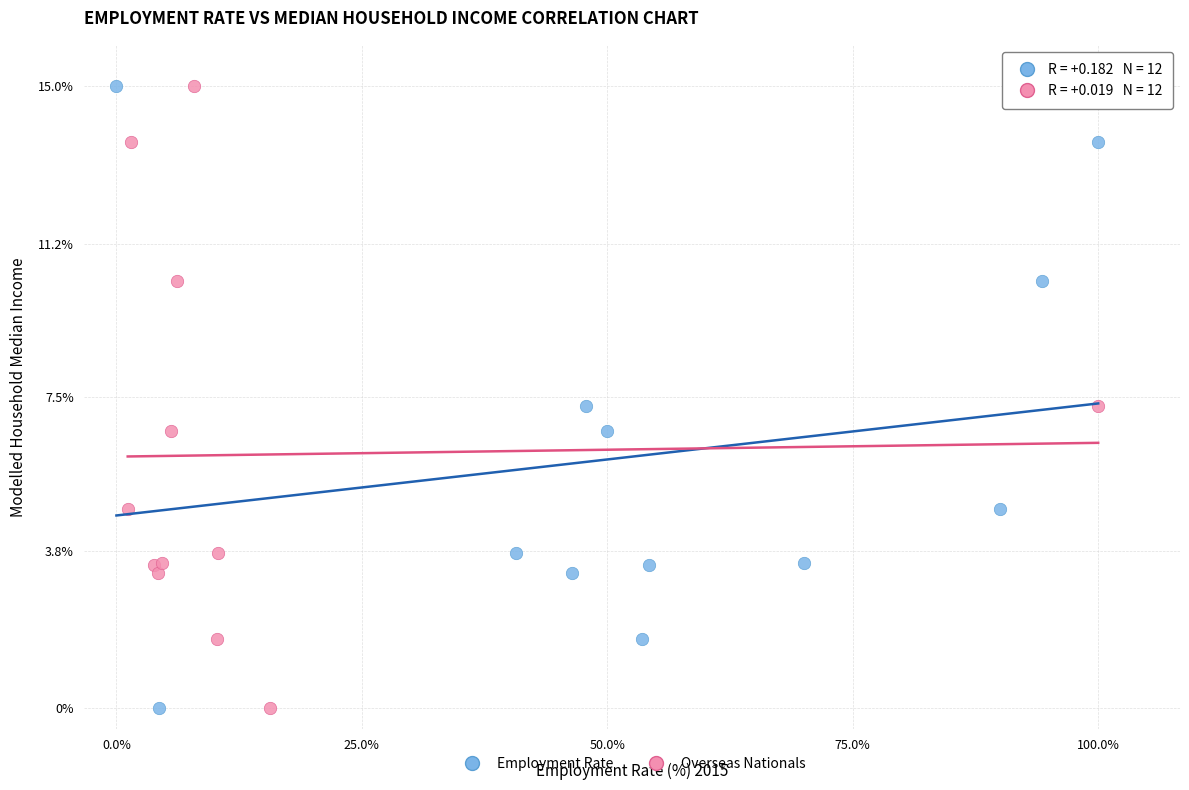

What are all the series names shown in the legend?

Employment Rate, Overseas Nationals